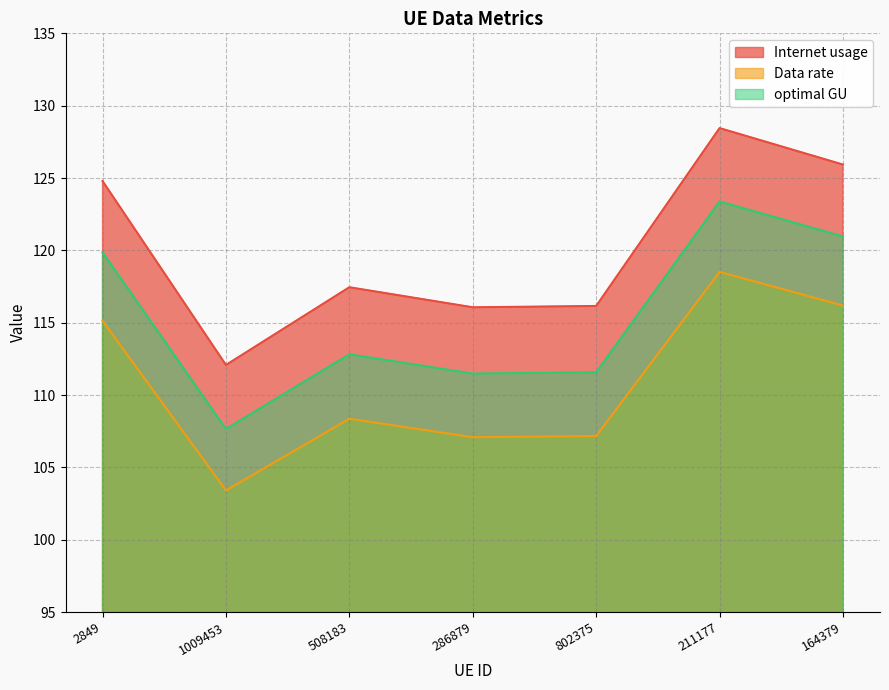

What value does the optimal GU series have at 508183?

112.8